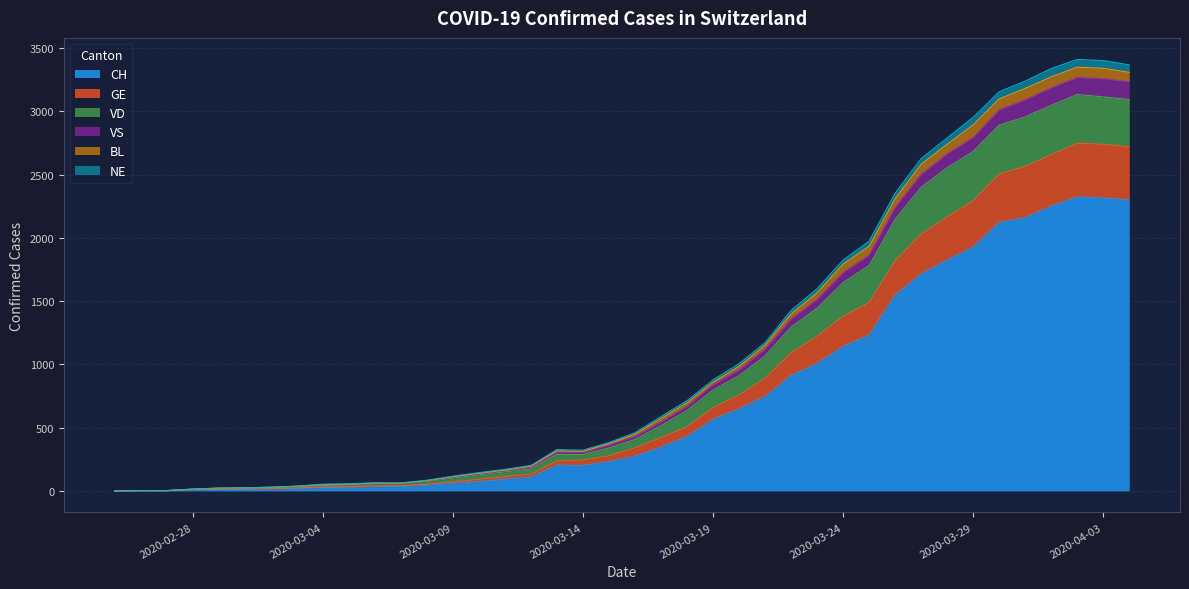

What is the highest value of the CH series?

2324